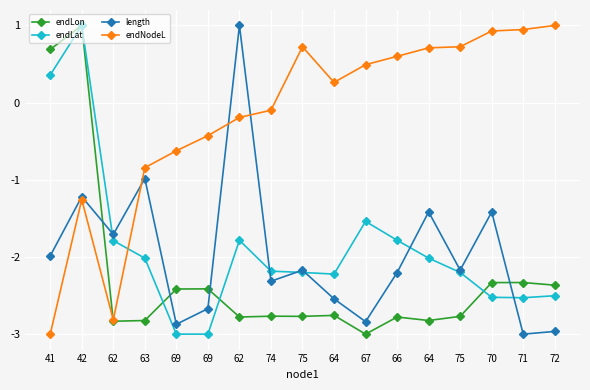

At which category is the sum across all series the highest?

42